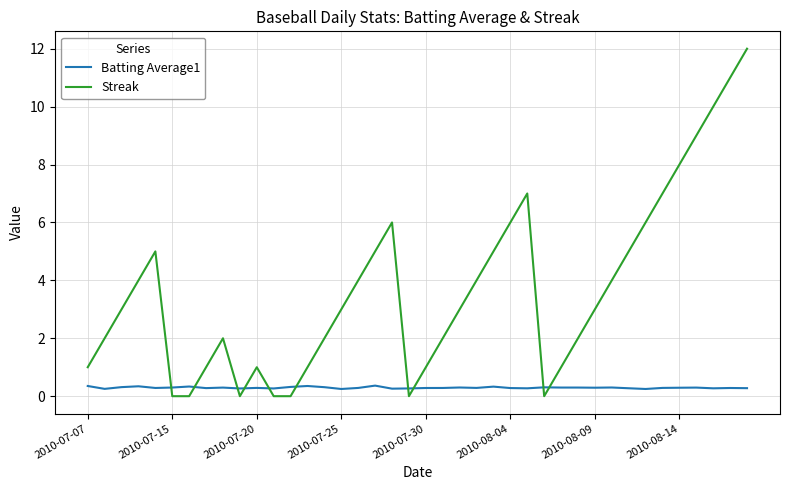

What is the sum of all Batting Average1 values?

11.7